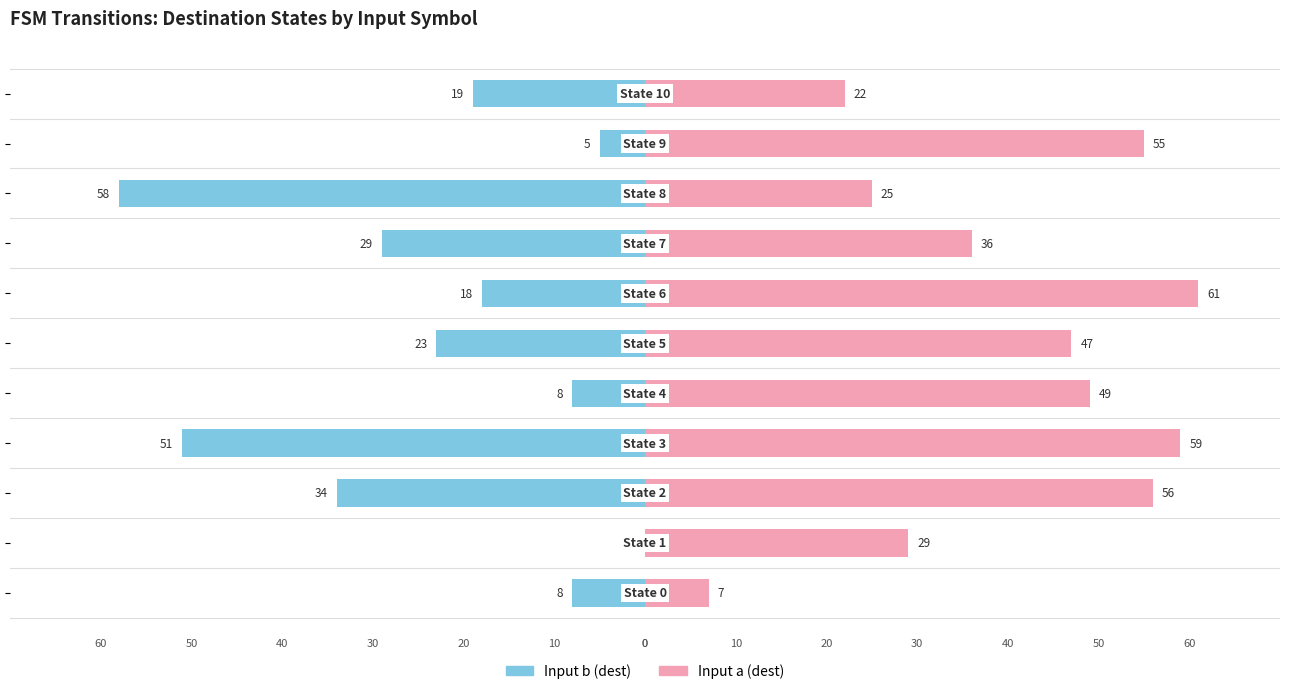

Reading left to right, what are all the values shown in this chart?

Input b (dest): -8	0	-34	-51	-8	-23	-18	-29	-58	-5	-19
Input a (dest): 7	29	56	59	49	47	61	36	25	55	22